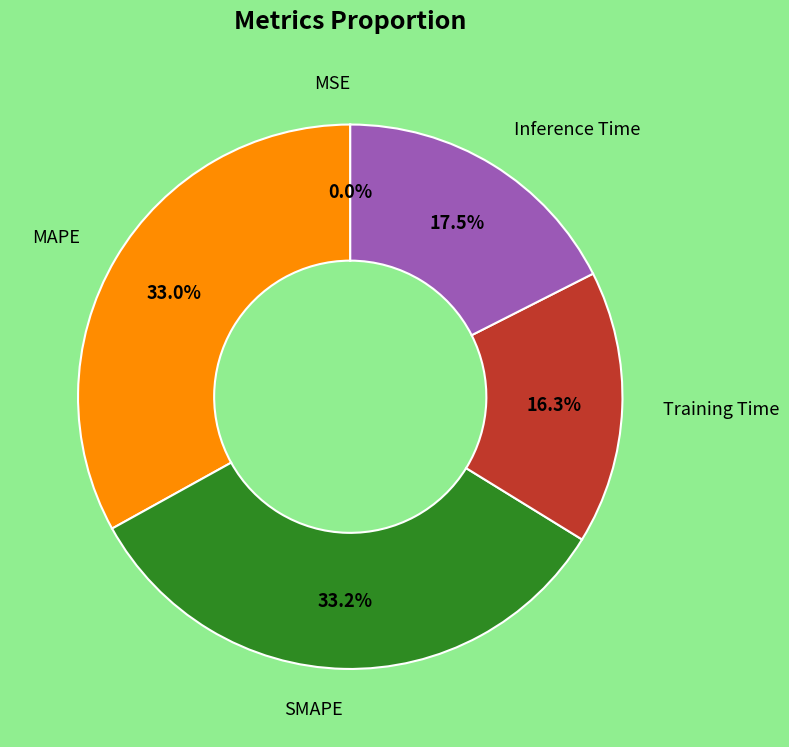

Is there any slice that represents more than half of the pie?

No